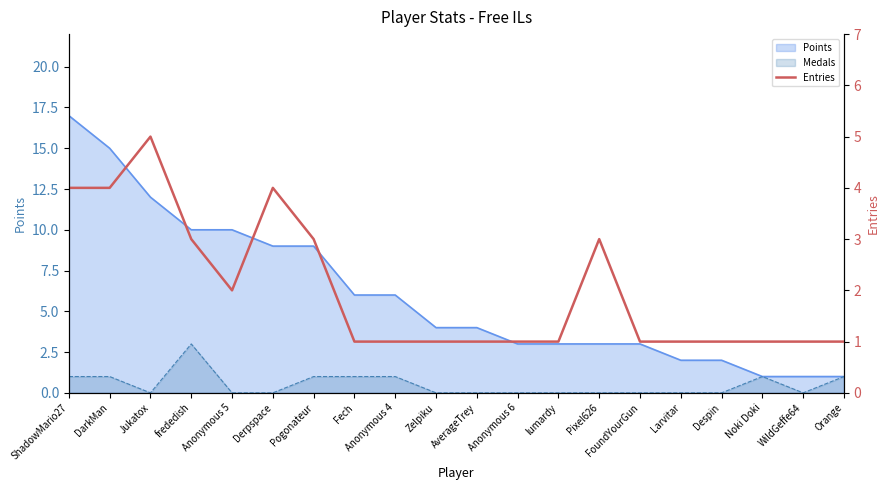

How many lines are shown in the chart?

1